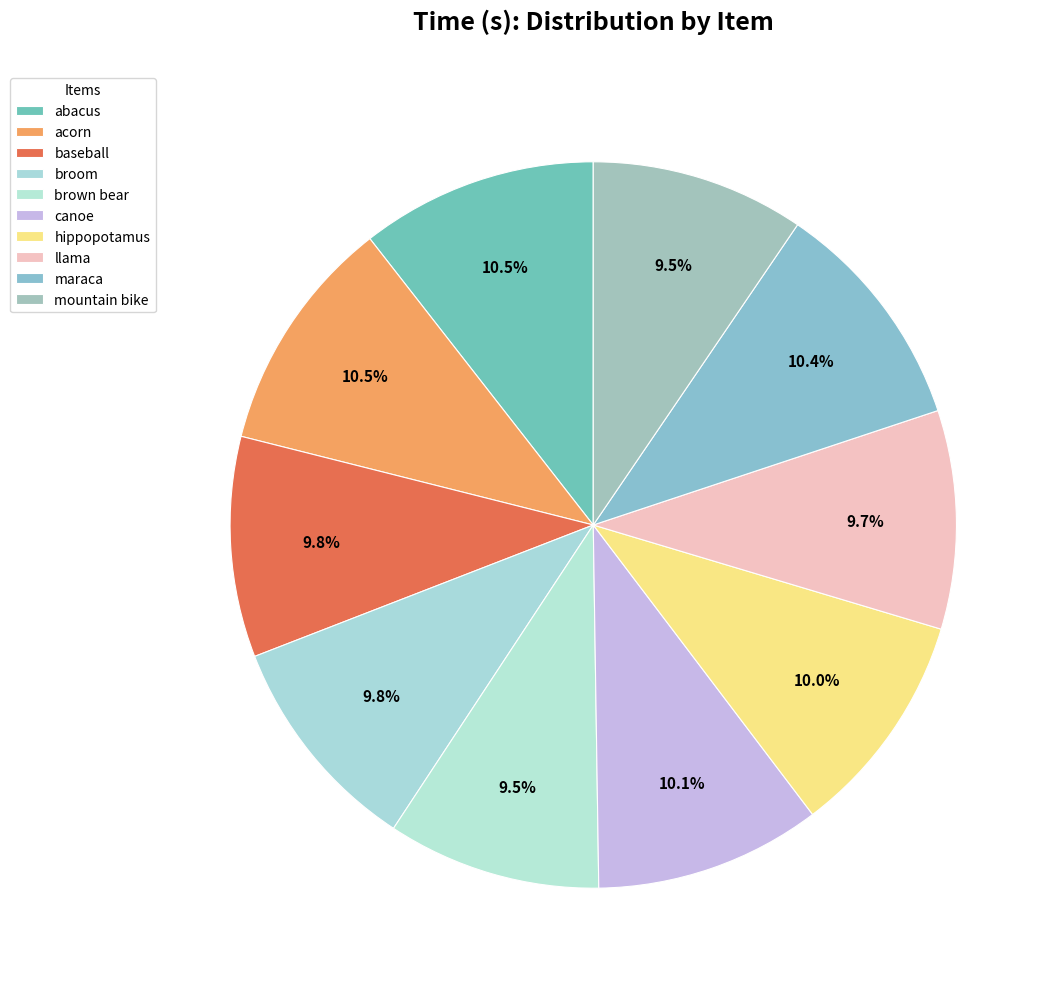

How many slices are in this pie chart?

10